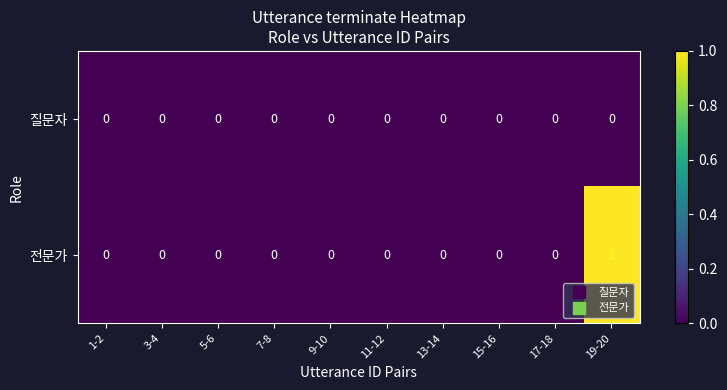

At which category is the sum across all series the highest?

19-20